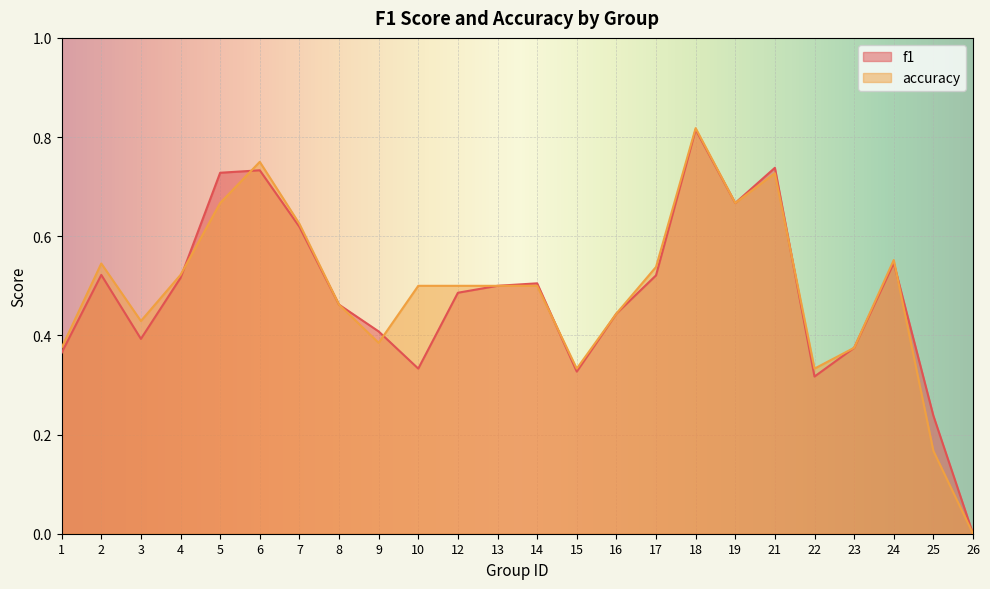

Where is the first local minimum for accuracy?

3